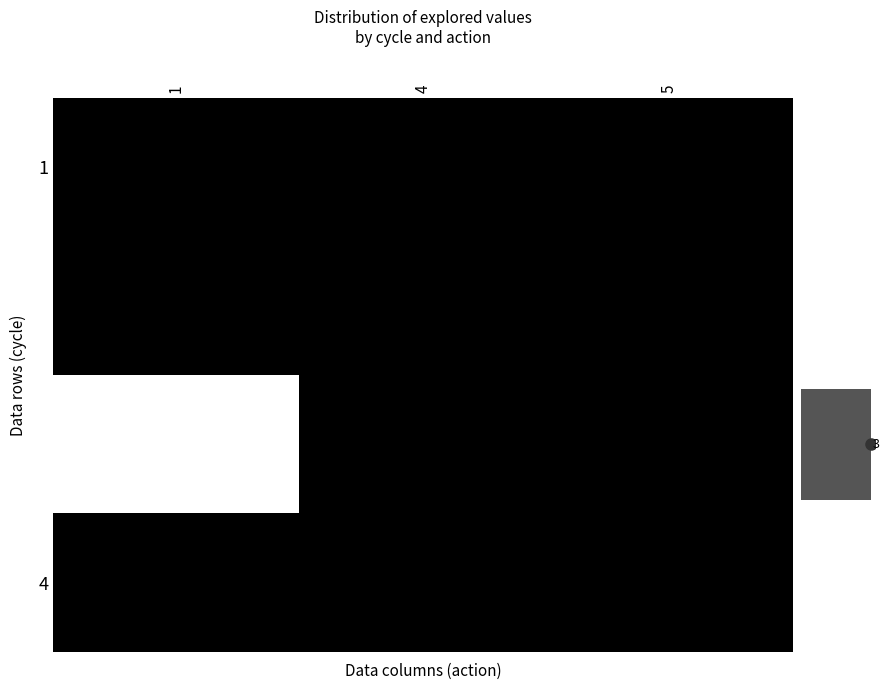

Between 5 and 4, which is larger?

5